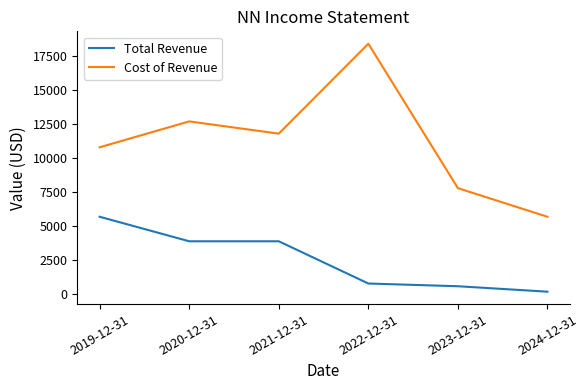

Read the Total Revenue value at 2024-12-31, to the nearest 50.

200